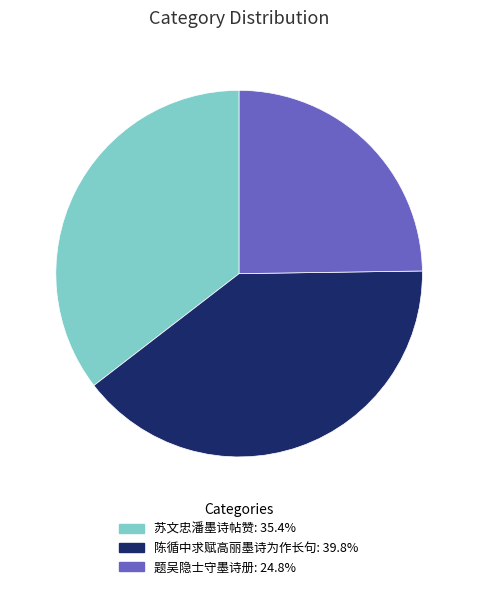

Rank the categories by value from highest to lowest.

陈循中求赋高丽墨诗为作长句, 苏文忠潘墨诗帖赞, 题吴隐士守墨诗册